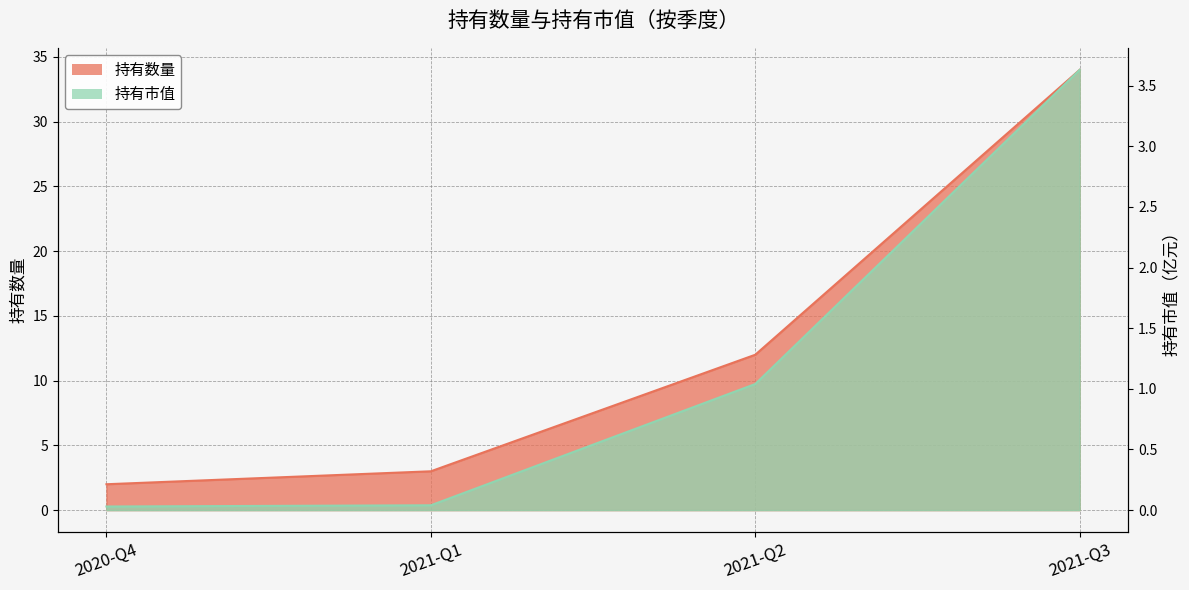

What is the value of the 持有数量 point at the 4th from the left?

34.0